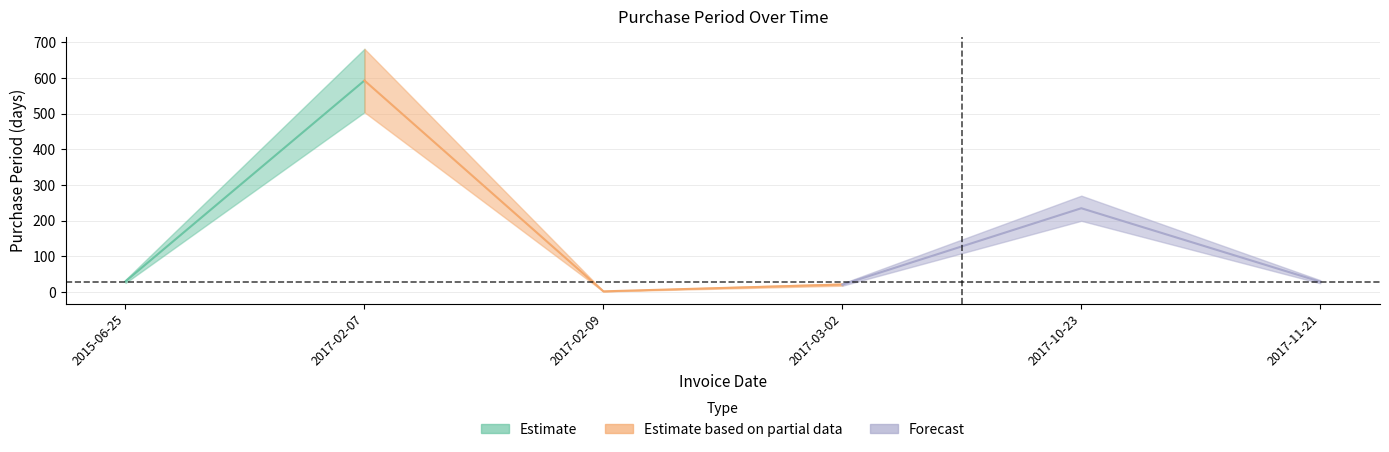

How many interior local peaks (higher than both neighbors) does the data have?

2